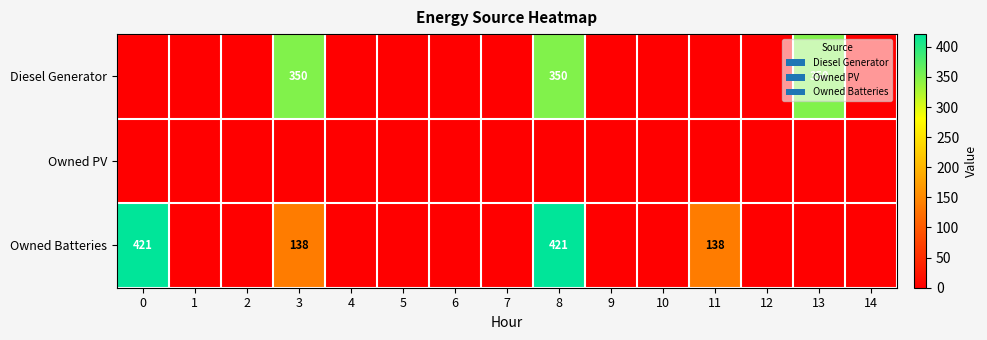

Rank the series at 13 from lowest to highest value.

row_1, row_2, row_0